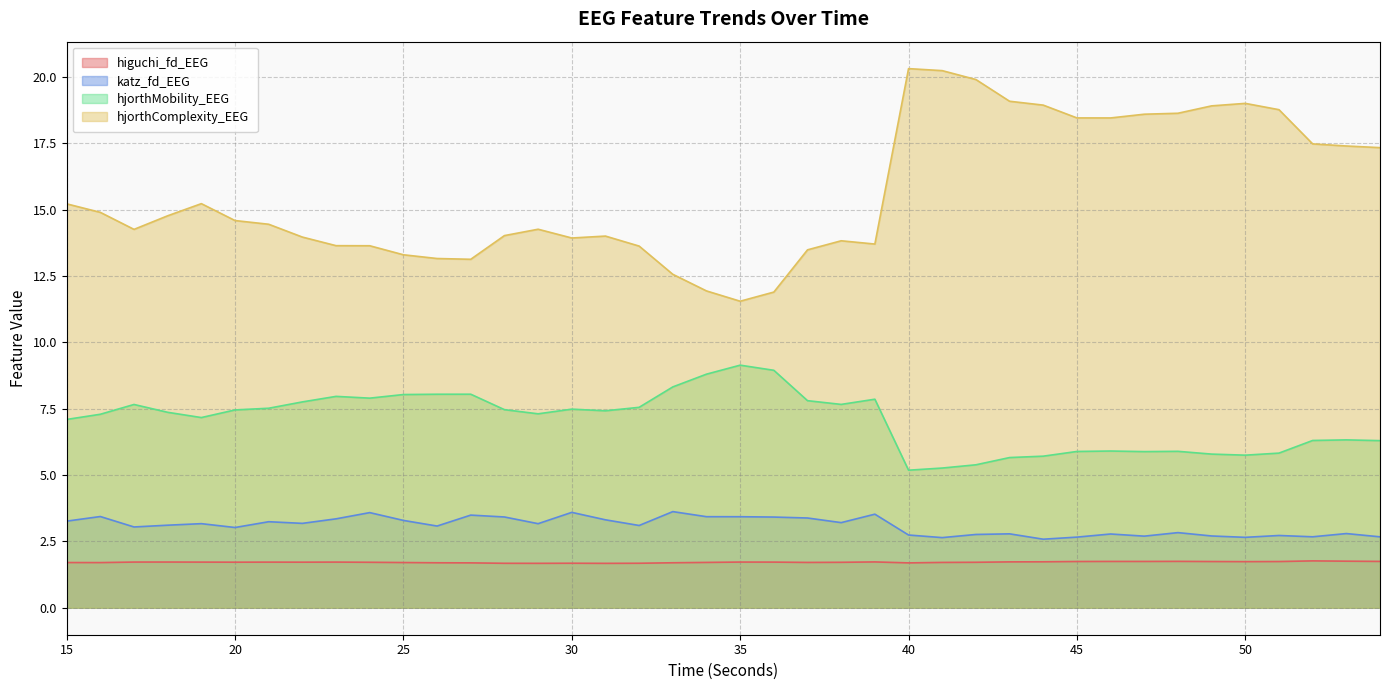

The hjorthMobility_EEG series shows 7.7 at 17. True or false?

True